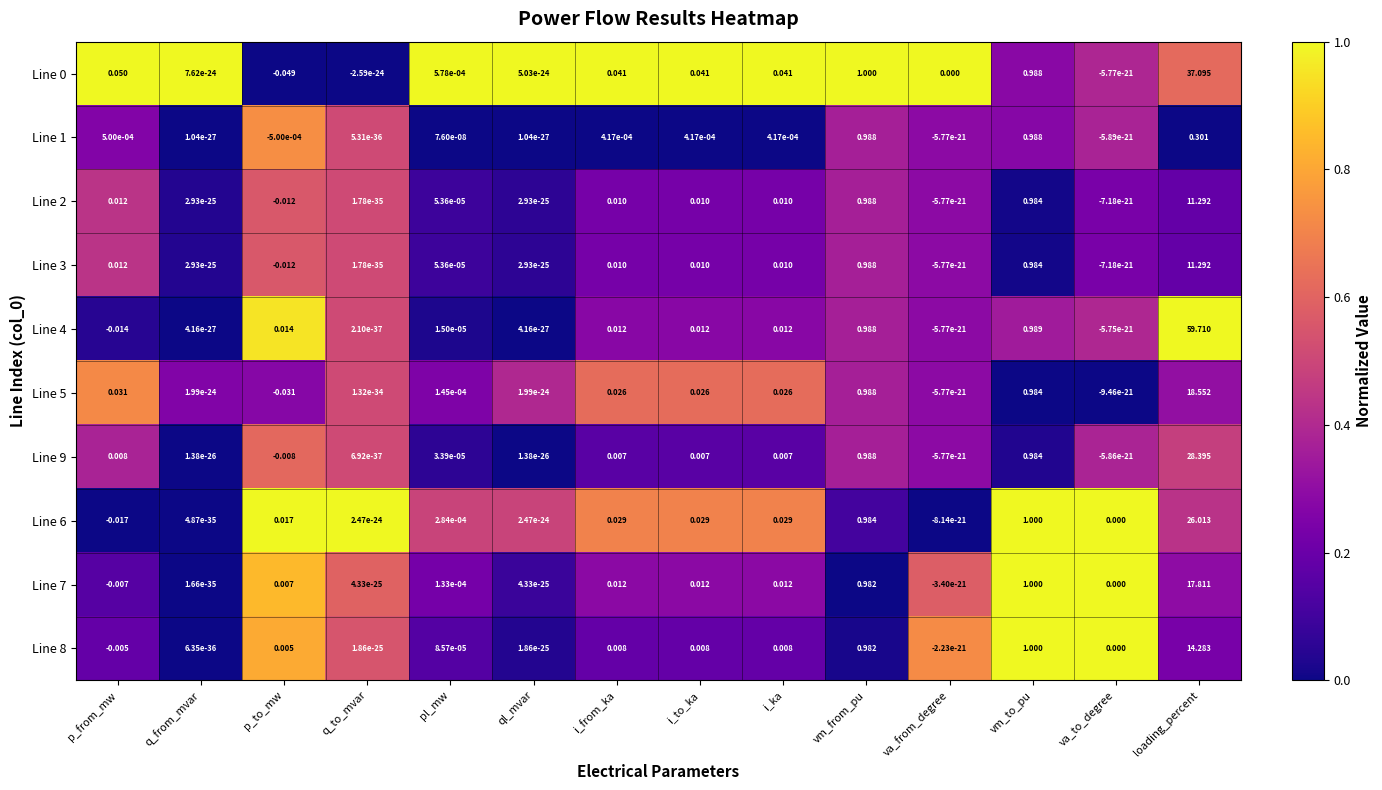

At which category is the sum across all series the highest?

loading_percent